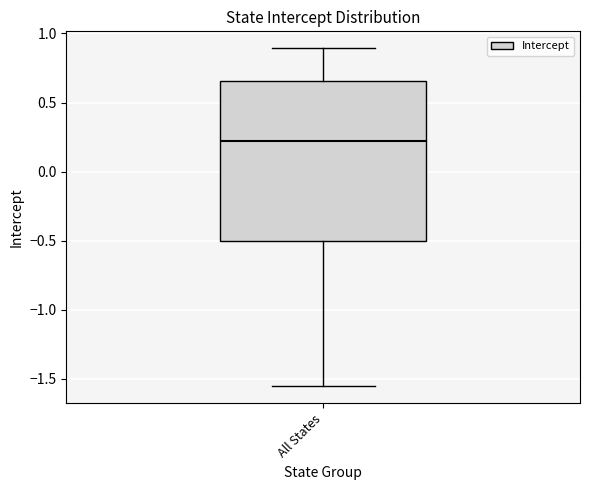

Transcribe this box plot: give where the median line is, the range the box spans, and where the two whiskers end, as read against the y-axis. The values are not printed on the chart, so give them approximately, as read against the axis.

median 0.20, box -0.50 to 0.65, whiskers -1.55 to 0.90